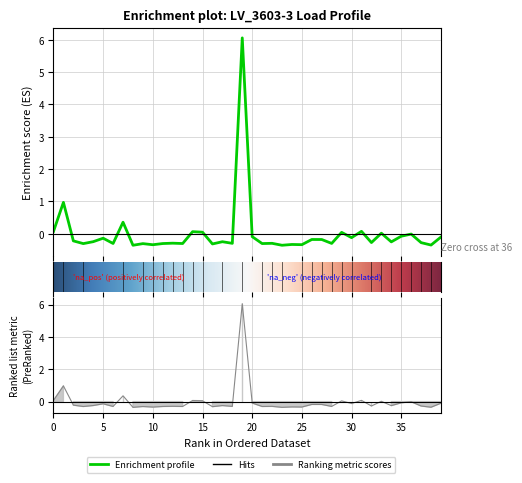

At how many categories does at least one series exceed 5?

1